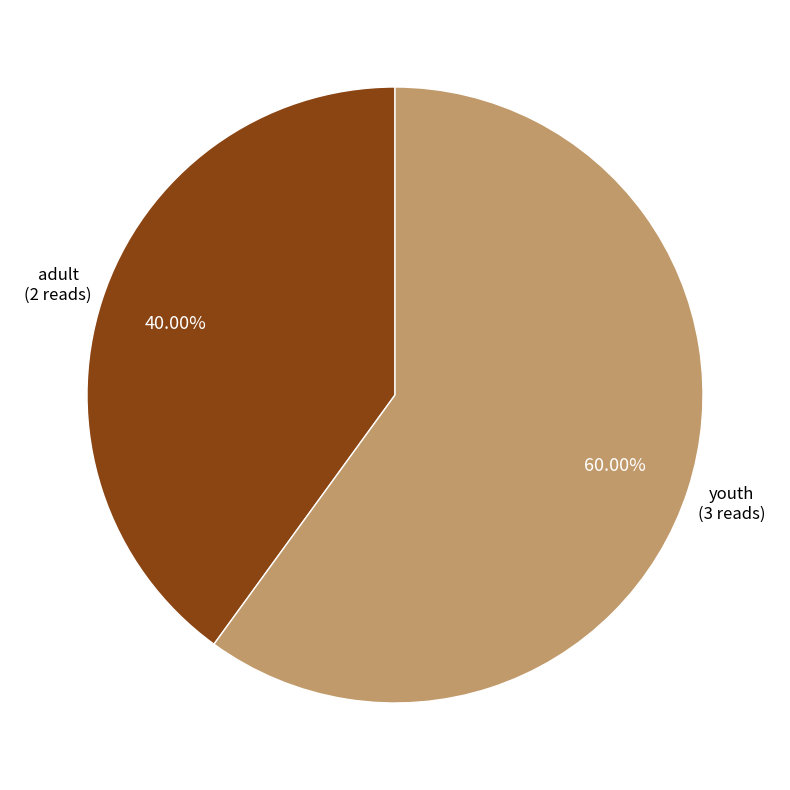

Is there a majority slice in this chart?

Yes